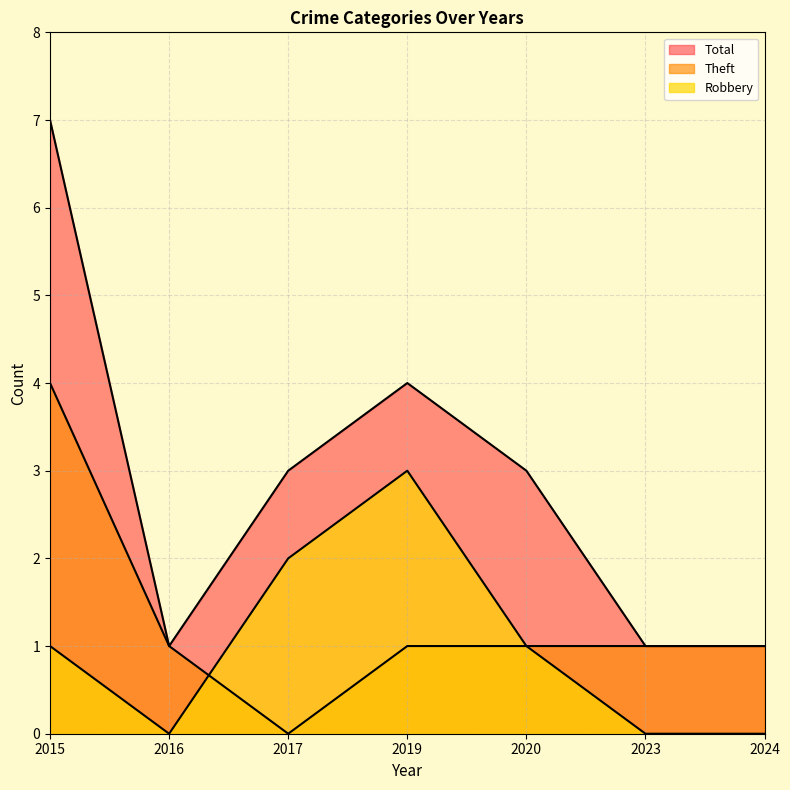

At which label does Robbery reach its minimum?

2016